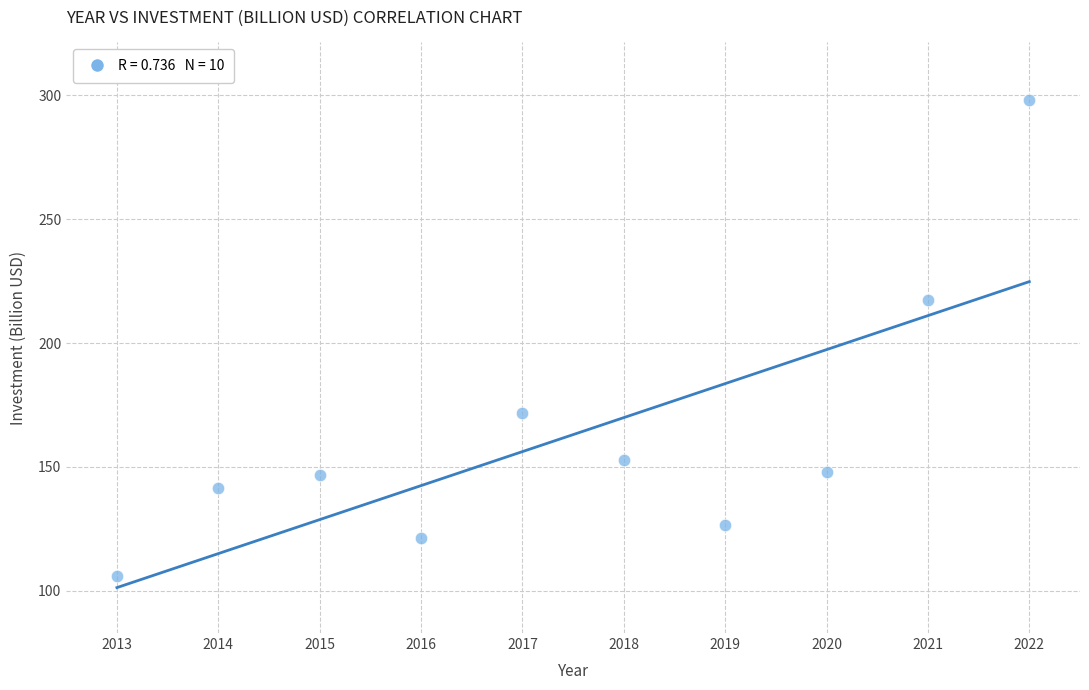

What Y value in the scatter plot is closest to 202?

217.3